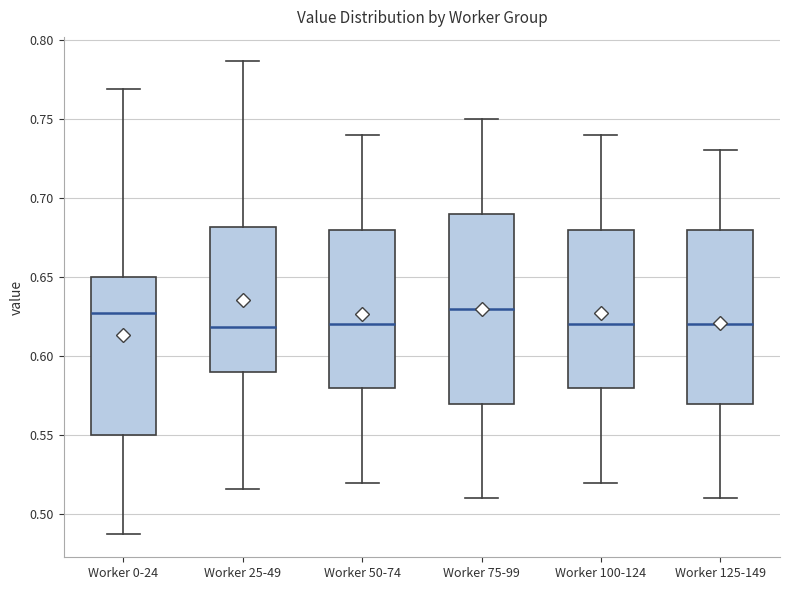

Reading left to right, transcribe this box plot: for each box, give where its median line is, the range the box spans, and where its two whiskers end, as read against the y-axis. The values are not printed on the chart, so give them approximately, as read against the axis.

Worker 0-24: median 0.630, box 0.550 to 0.650, whiskers 0.490 to 0.770
Worker 25-49: median 0.620, box 0.590 to 0.680, whiskers 0.515 to 0.785
Worker 50-74: median 0.620, box 0.580 to 0.680, whiskers 0.520 to 0.740
Worker 75-99: median 0.630, box 0.570 to 0.690, whiskers 0.510 to 0.750
Worker 100-124: median 0.620, box 0.580 to 0.680, whiskers 0.520 to 0.740
Worker 125-149: median 0.620, box 0.570 to 0.680, whiskers 0.510 to 0.730